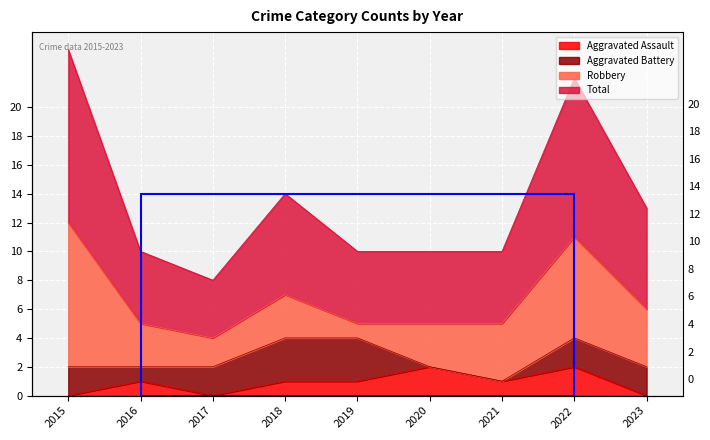

Is it true that Aggravated Assault equals 2 at 2020?

True